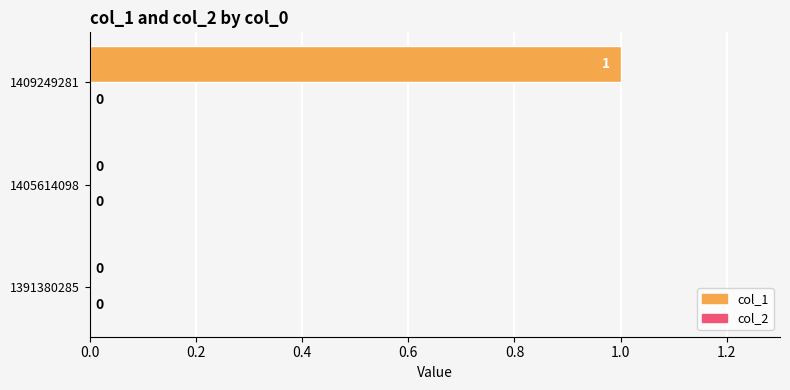

At which category does the chart reach its peak across all series?

1409249281